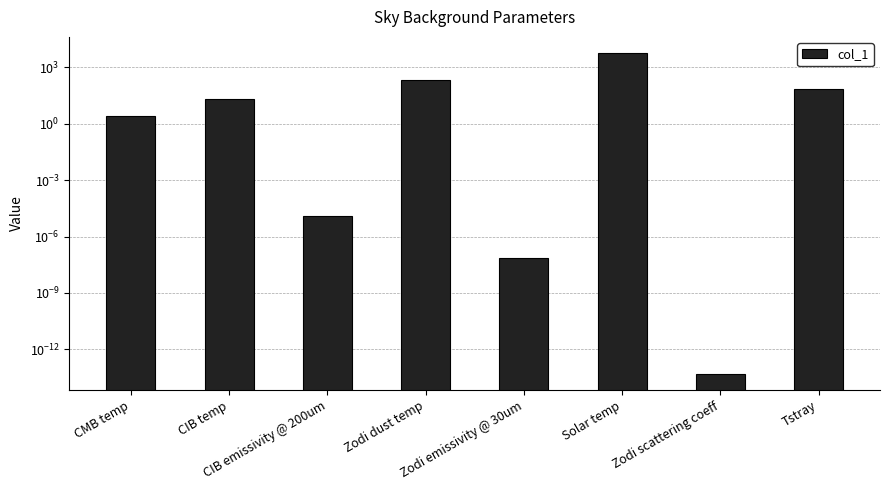

What is the difference between the values at CIB emissivity @ 200um and CIB temp?

20.0